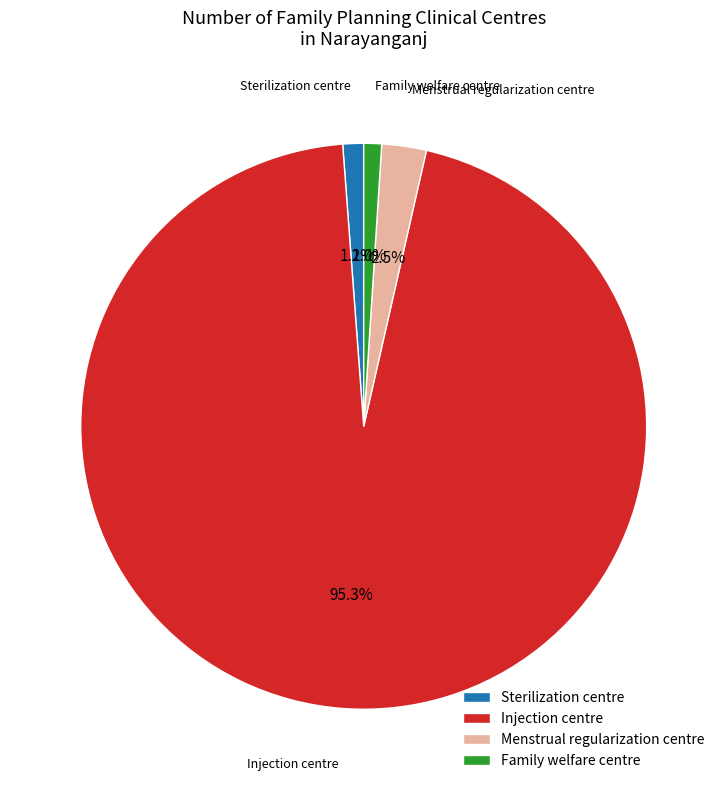

Does Injection centre account for over 50% of the chart?

Yes